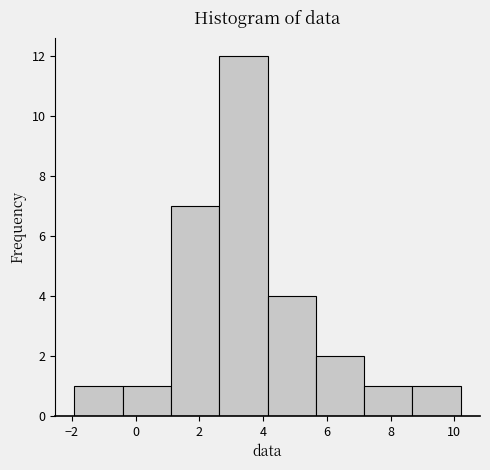

Reading left to right, list every bar in this chart as the range it spans on the x-axis followed by its height. Neither the bar edges nor the heights are printed on the chart, so give them approximately, as read against the axes.

-2.0 to -0.4: 1
-0.4 to 1.2: 1
1.2 to 2.6: 7
2.6 to 4.2: 12
4.2 to 5.6: 4
5.6 to 7.2: 2
7.2 to 8.6: 1
8.6 to 10.2: 1